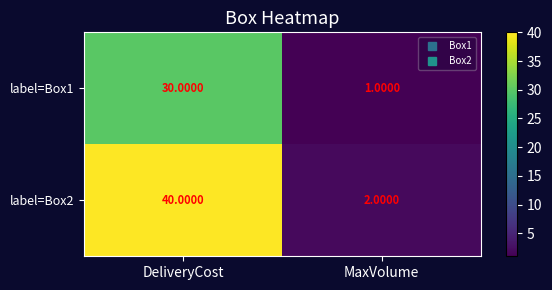

What is the total value across all series at MaxVolume?

3